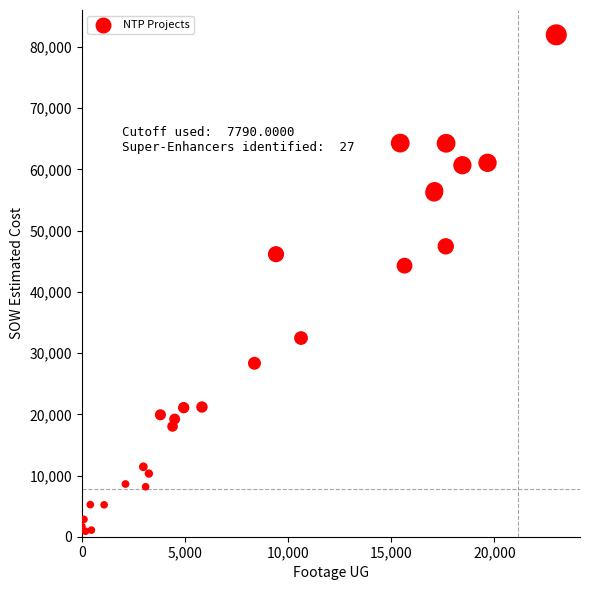

What Y value in the scatter plot is closest to 41449?

44283.3